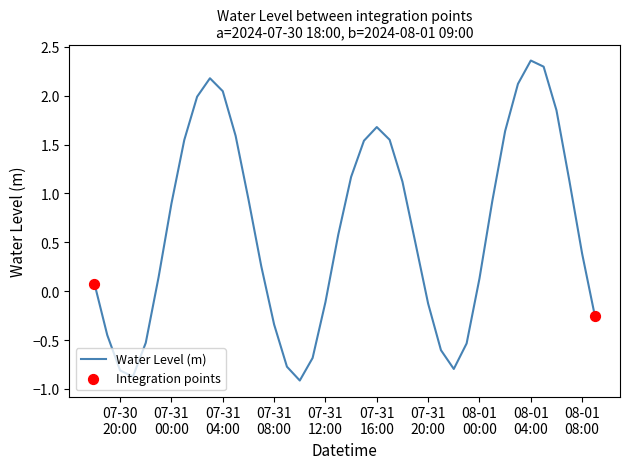

What is the smallest value displayed?

-0.9